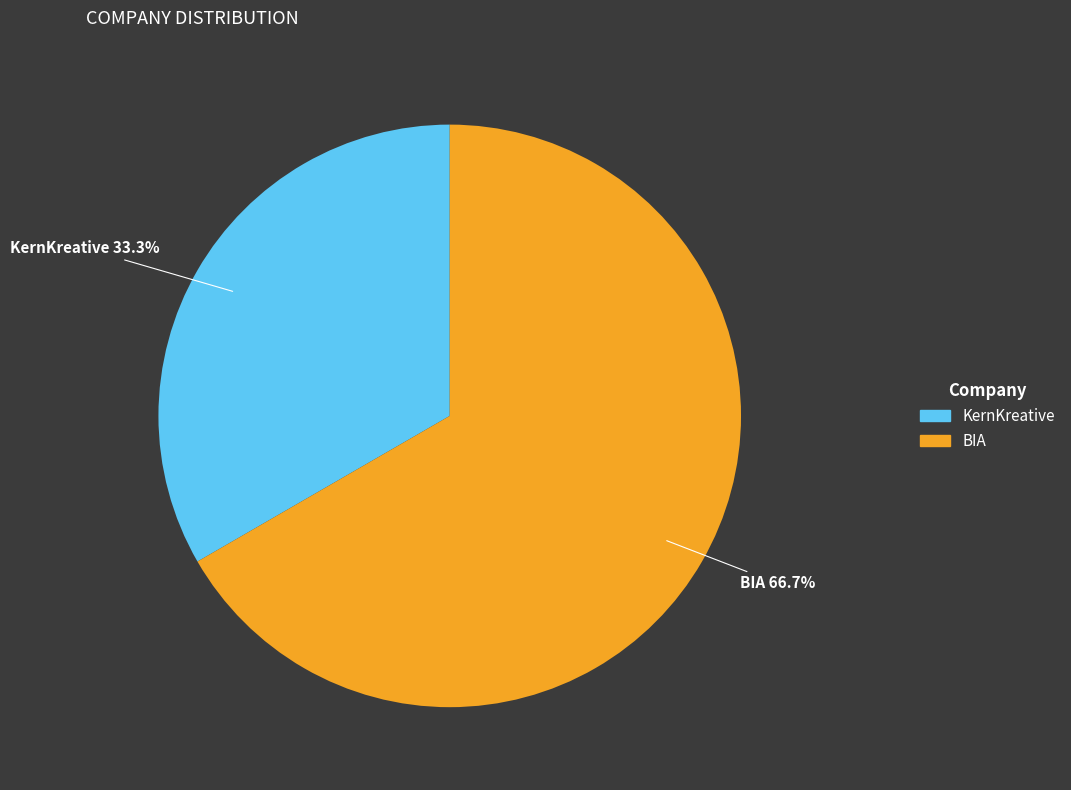

The BIA slice represents 78% of the pie. True or false?

False